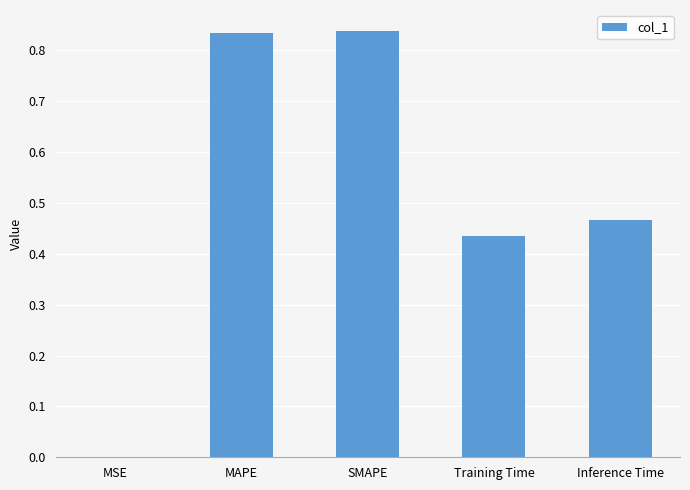

What is the sum of the values at Inference Time and SMAPE?

1.3